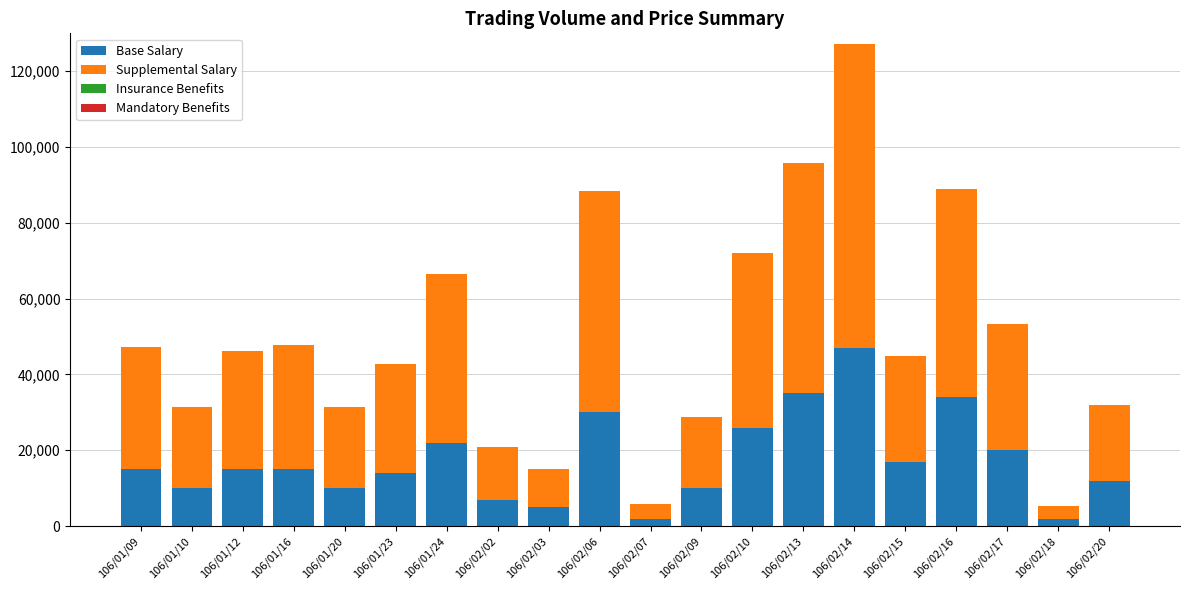

At which category is the sum across all series the highest?

106/02/14